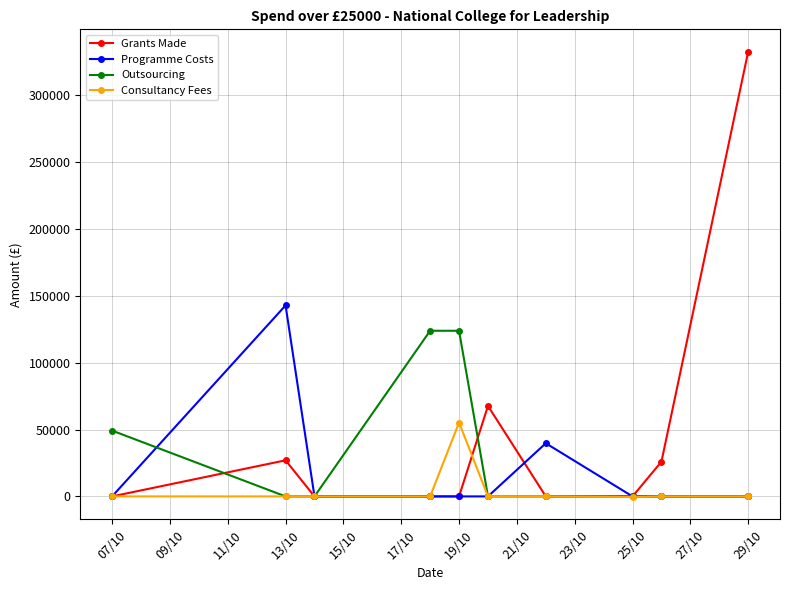

What is the sum of all Programme Costs values?

182640.0